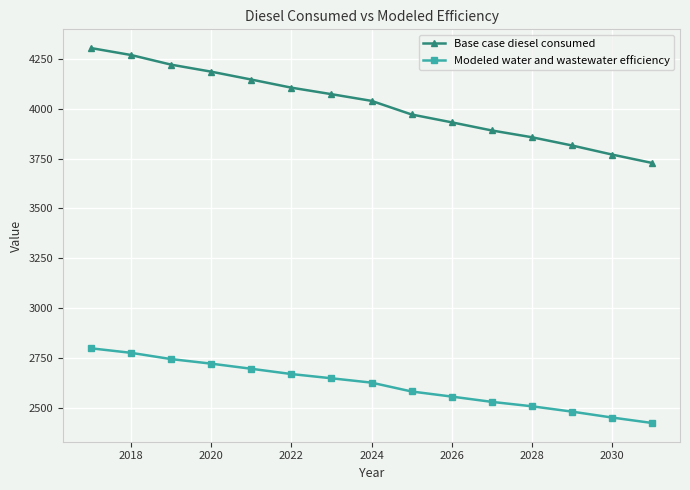

What are all the series names shown in the legend?

Base case diesel consumed, Modeled water and wastewater efficiency